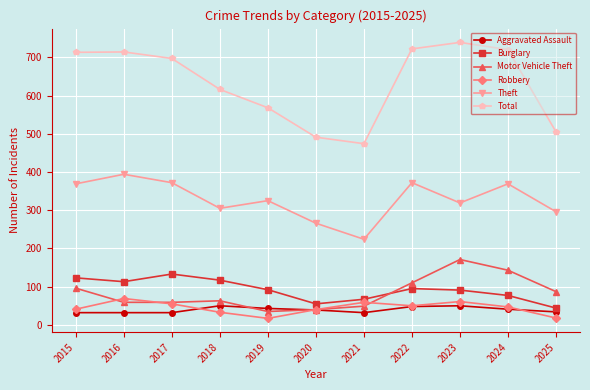

How many categories are shown in the chart?

11